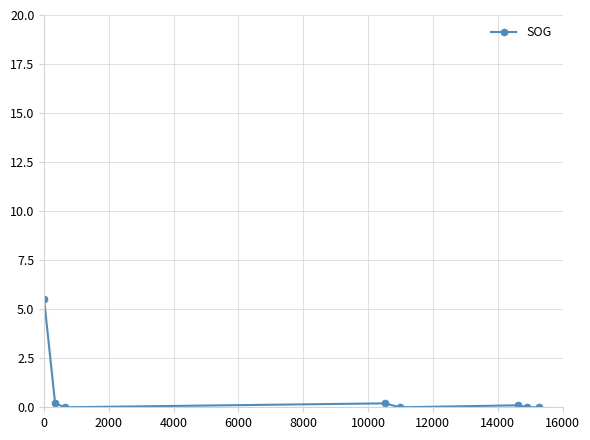

True or false: there are more than 0 points higher than both neighbors.

True